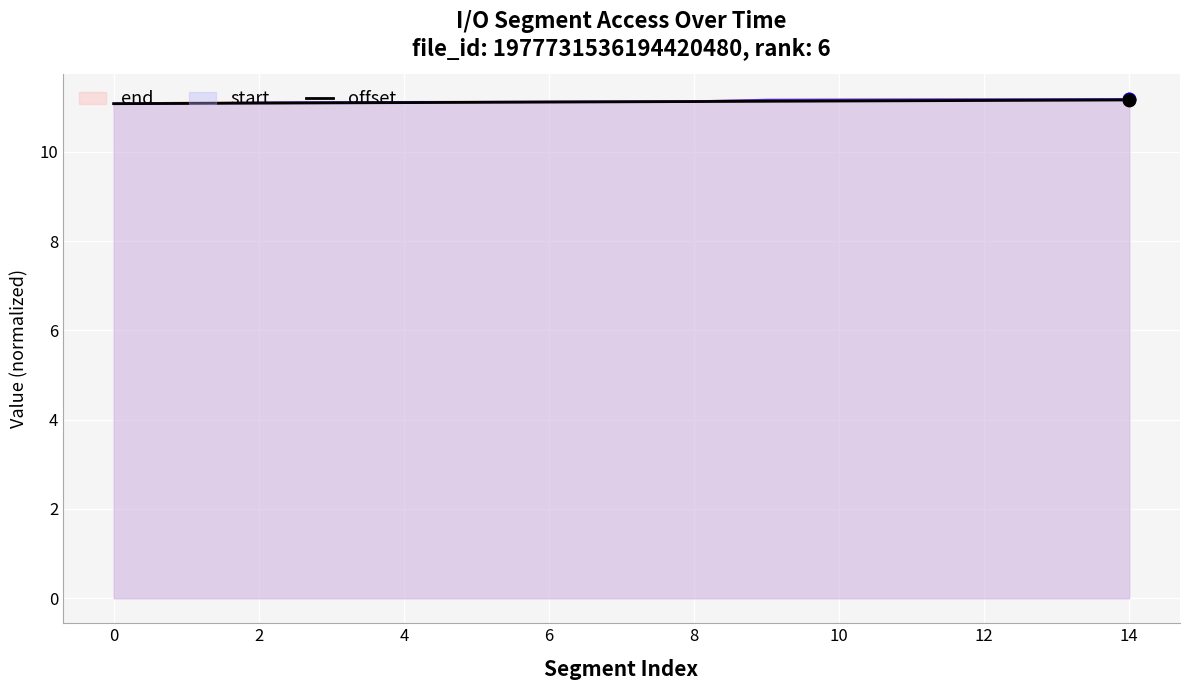

What is the minimum value shown in the chart?

11.1